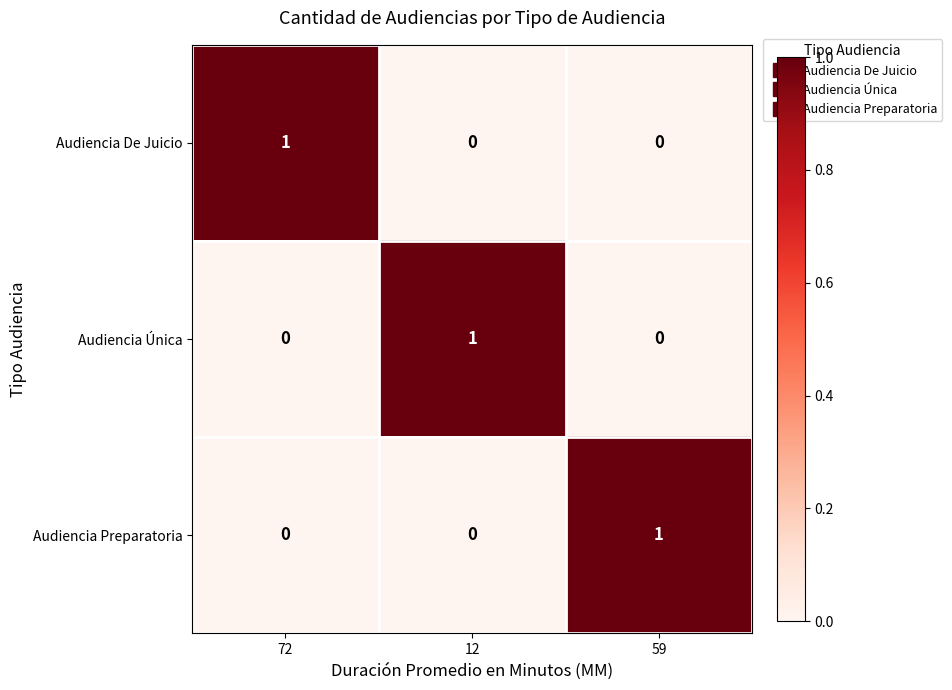

Is it true that Audiencia Preparatoria equals 1 at 72?

False